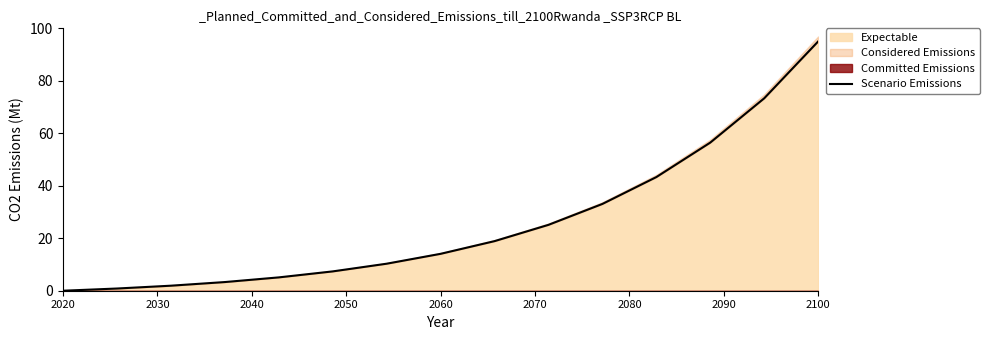

The value of Expectable at 2060 is 3.7. True or false?

False